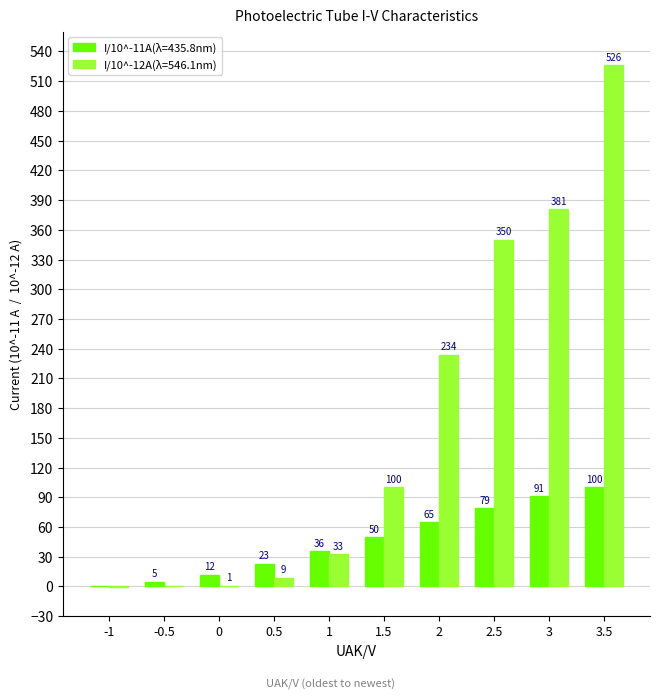

Are the bars grouped side by side (vs. stacked)?

Yes